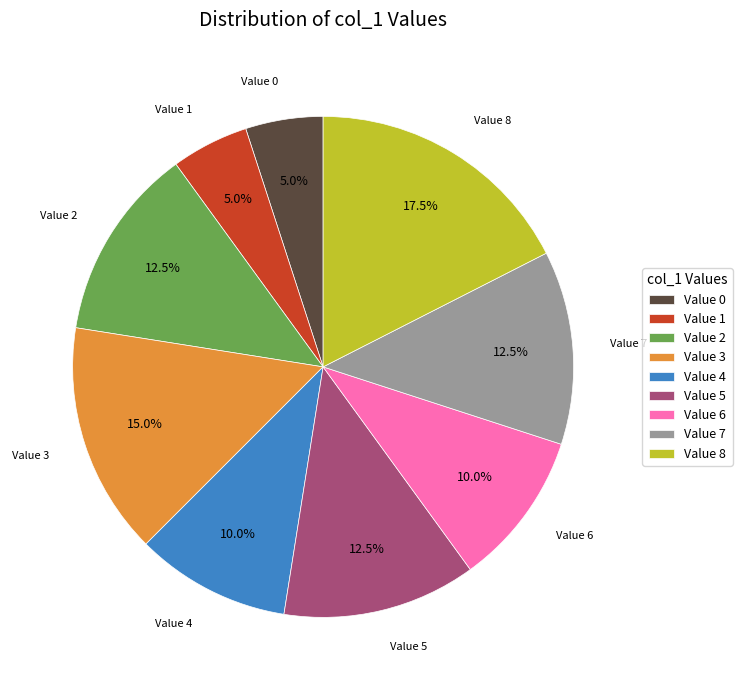

Between Value 0 and Value 7, which is larger?

Value 7